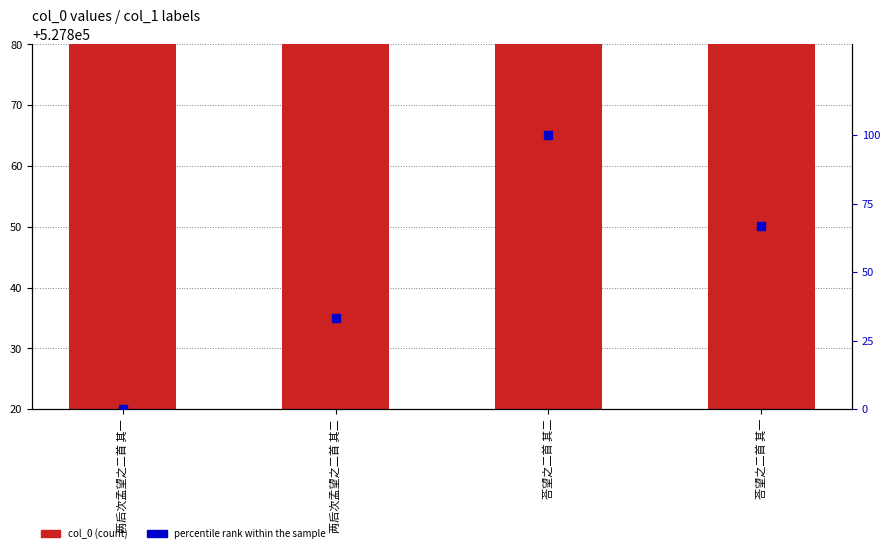

At which category is the sum across all series the highest?

荅望之二首 其二